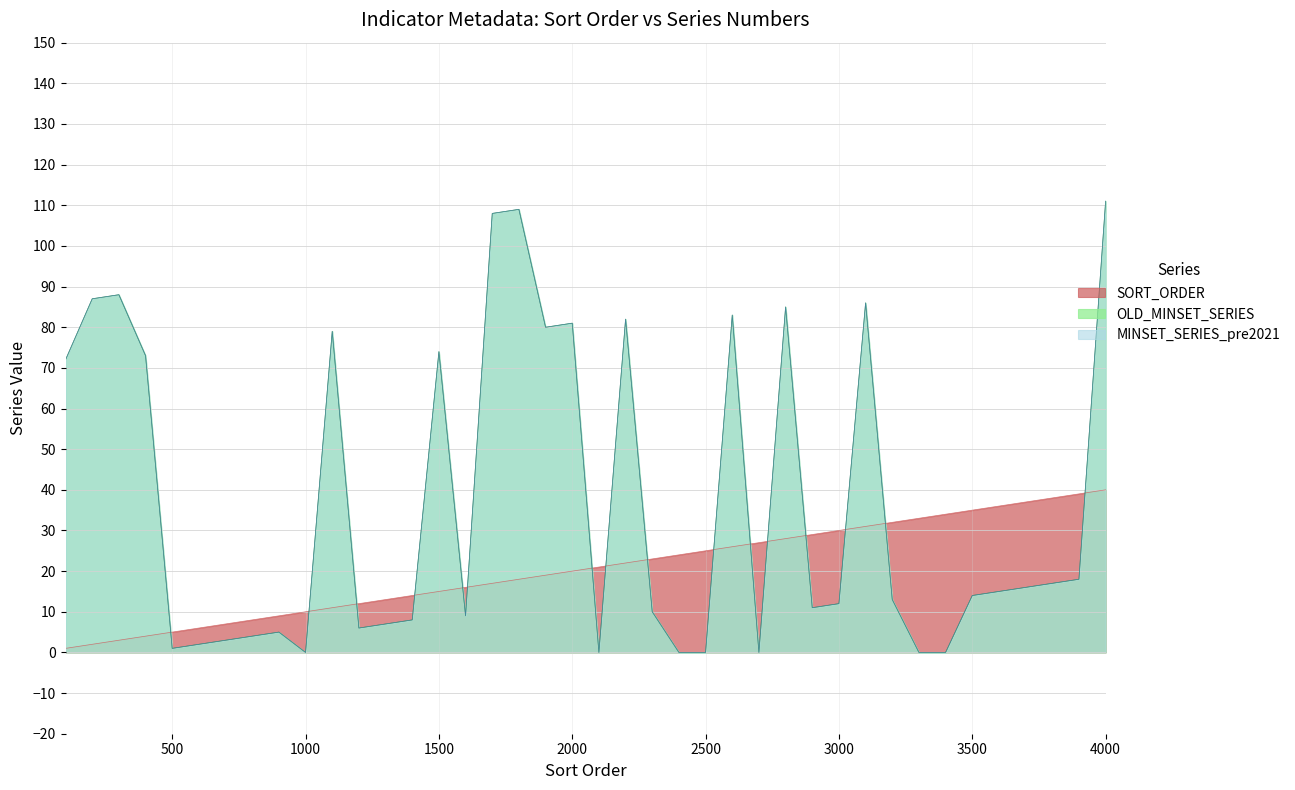

How many data points in MINSET_SERIES_pre2021 are above 14?

19